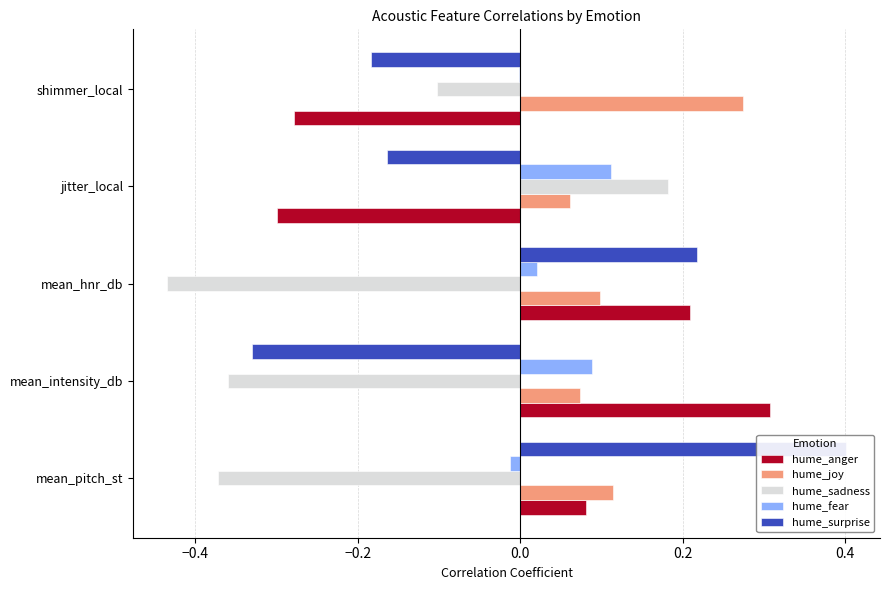

What is the value of the hume_joy bar at the 1st from the left?

0.1